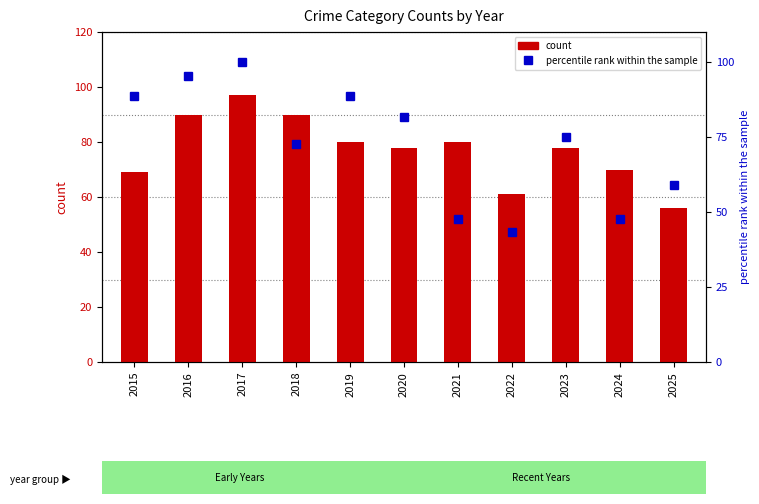

Which label corresponds to the smallest value in the chart?

2022